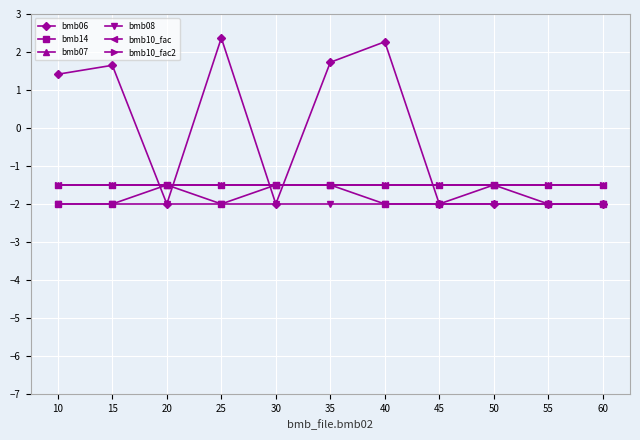

The value of bmb07 at 25 is -0.7. True or false?

False